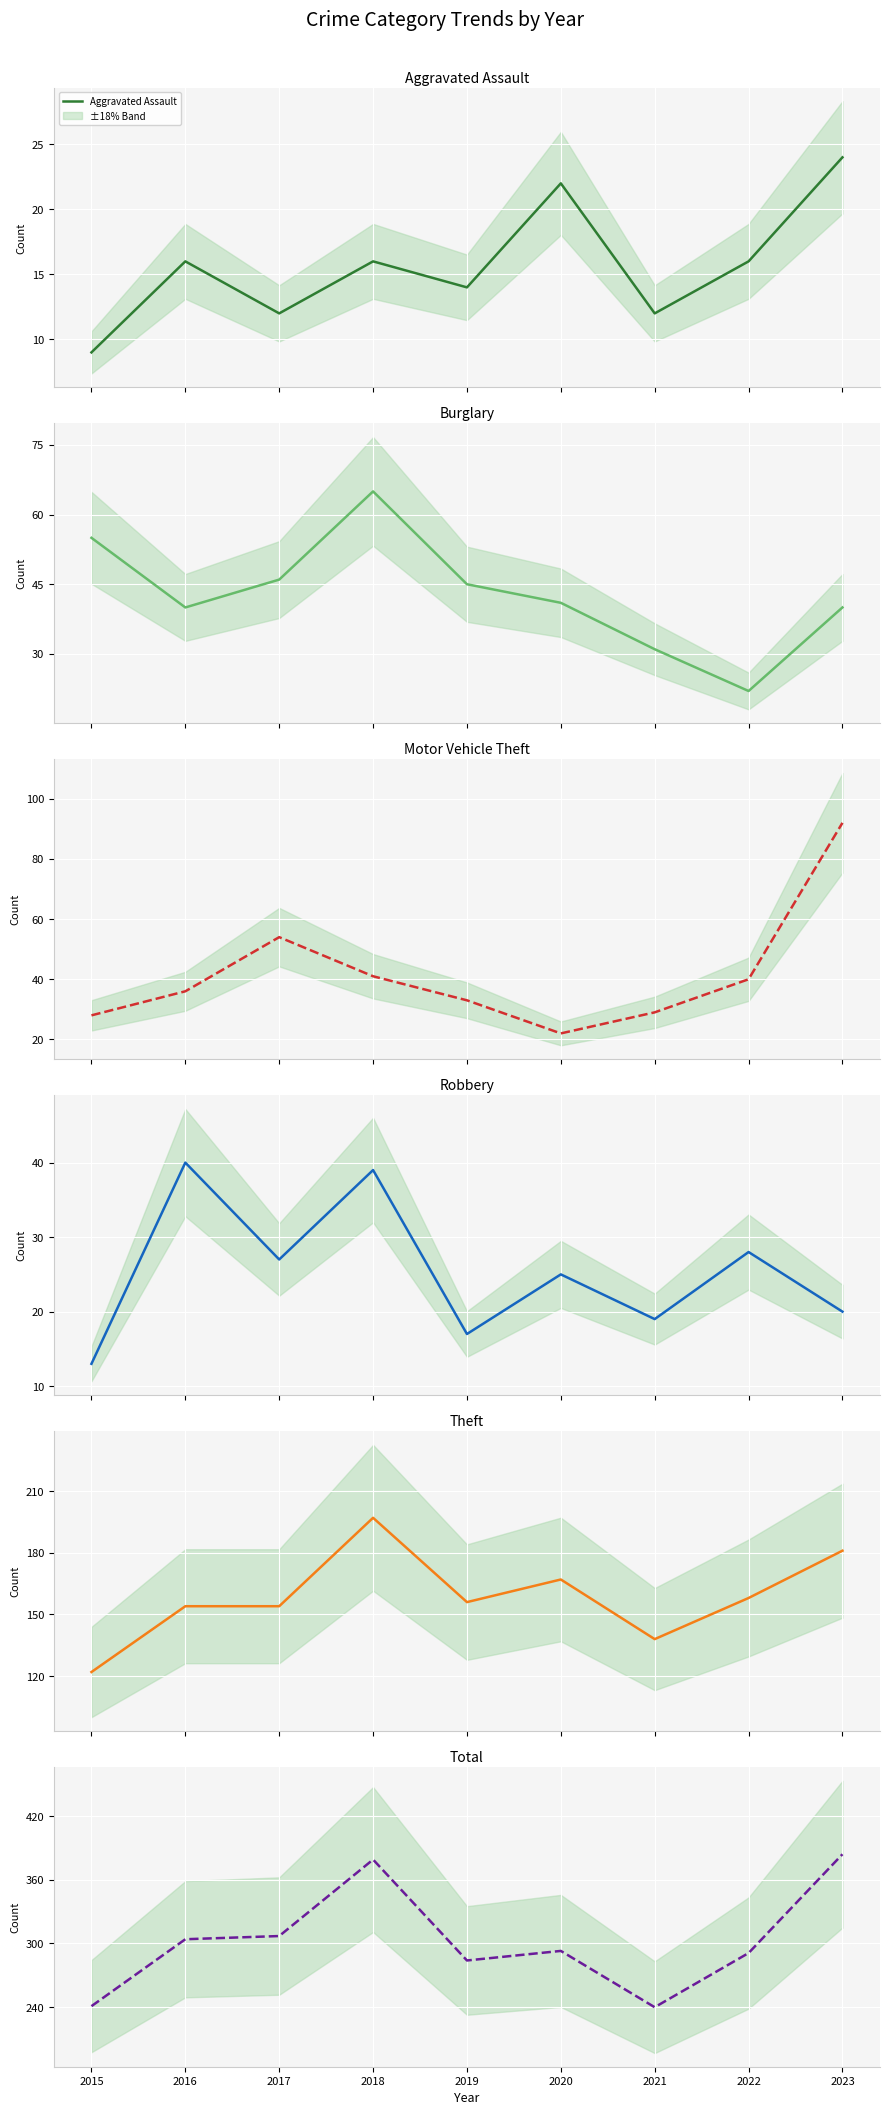

How many values in the Aggravated Assault series exceed 16?

2